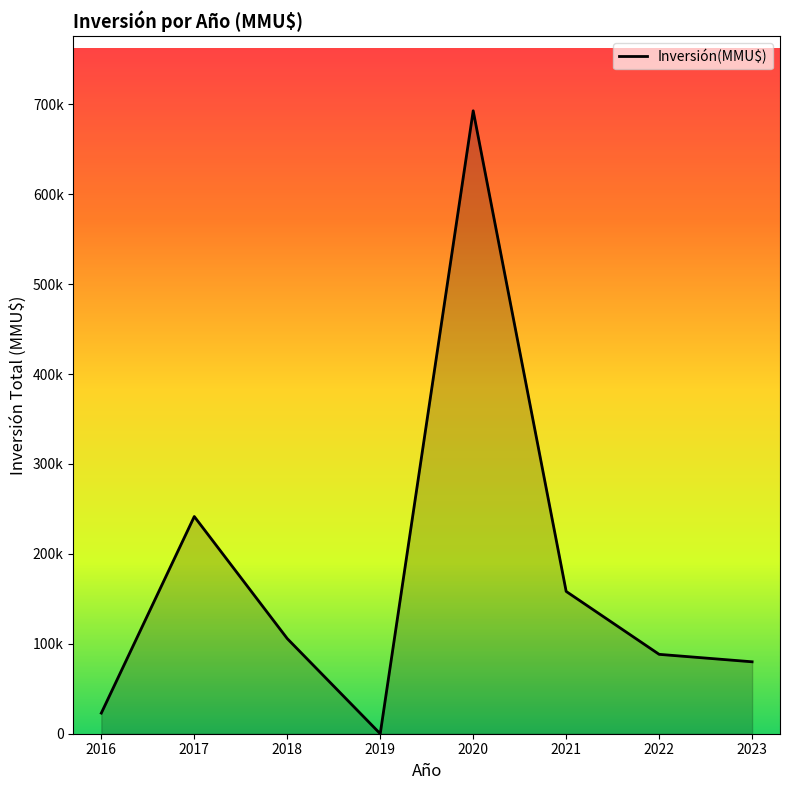

Does the chart have visible grid lines?

No